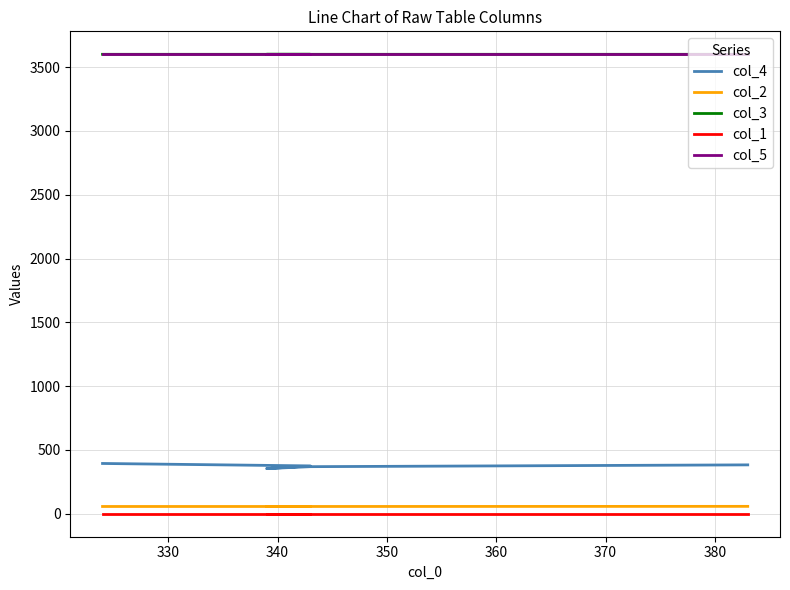

Is the value of col_2 at 360 greater than the value of col_3 at 320?

No